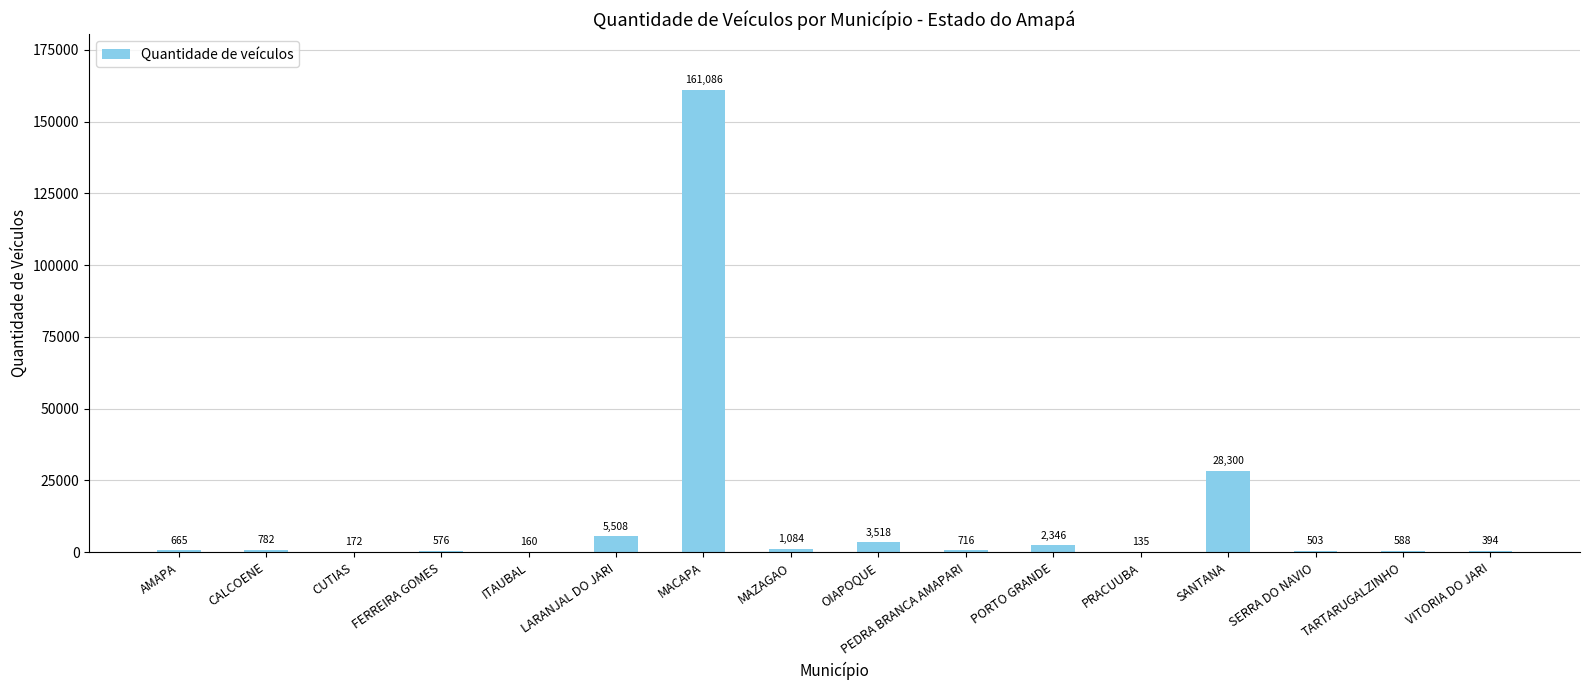

The chart shows a value of 2346 at PORTO GRANDE. True or false?

True